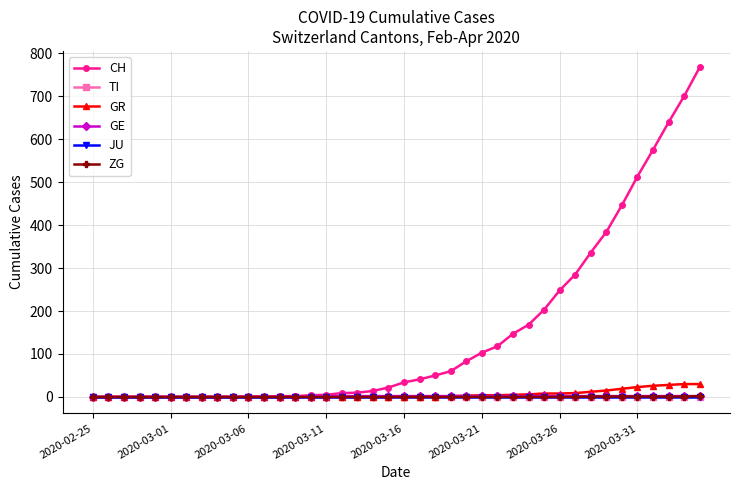

What is the greatest value displayed?

767